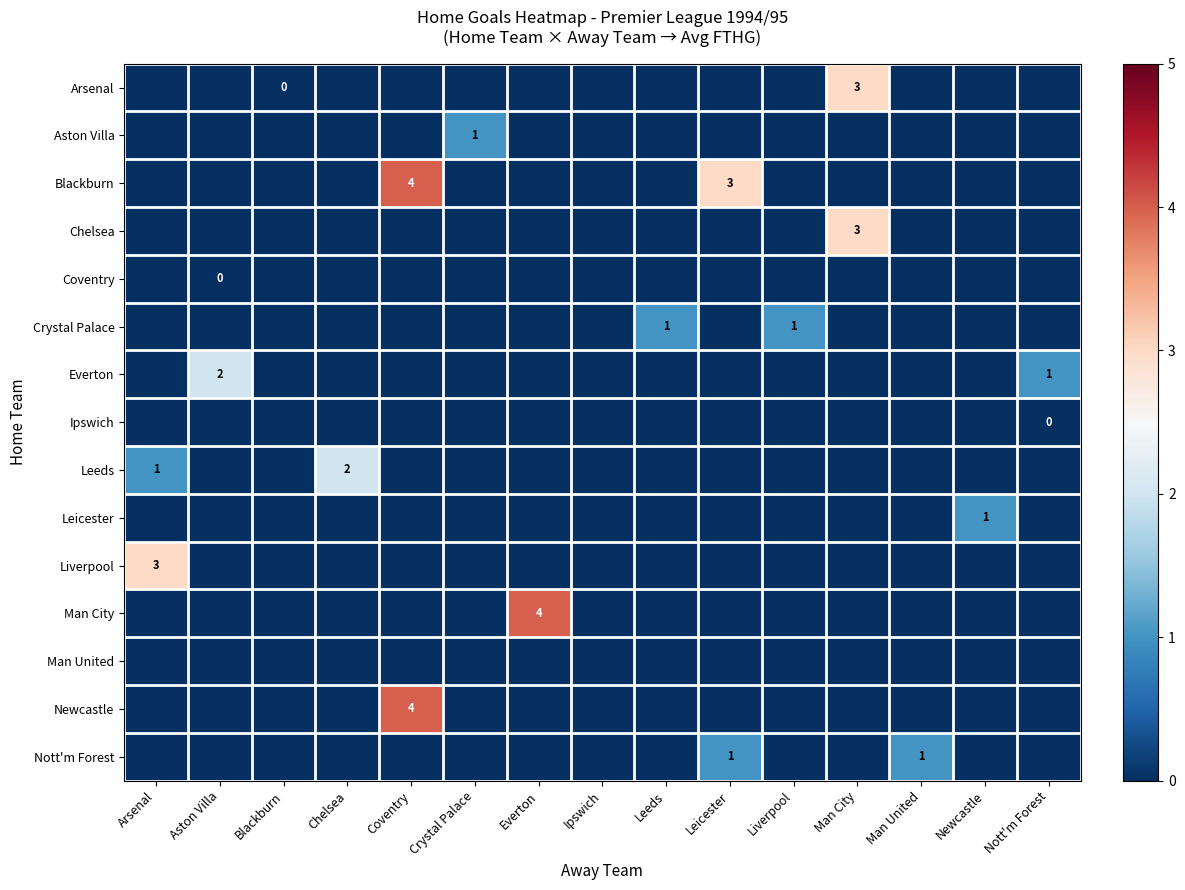

True or false: Nott'm Forest has a value of 1 at Man United.

True